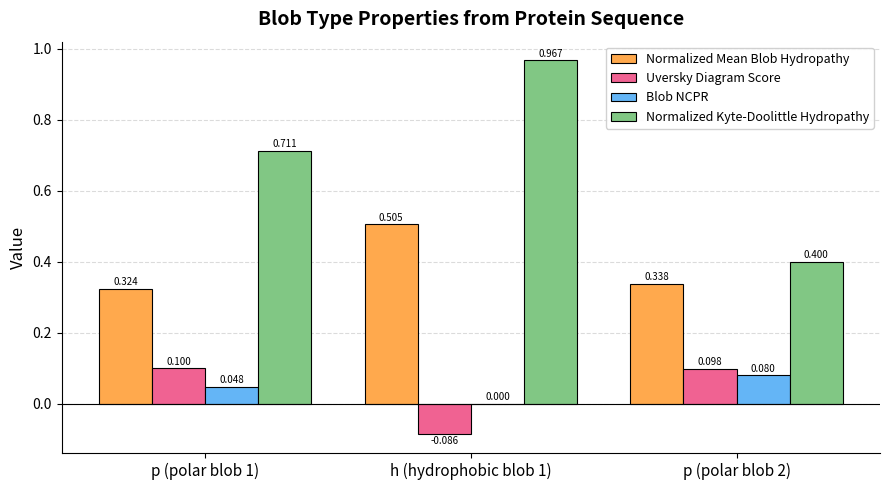

What are all the series names shown in the legend?

Normalized Mean Blob Hydropathy, Uversky Diagram Score, Blob NCPR, Normalized Kyte-Doolittle Hydropathy